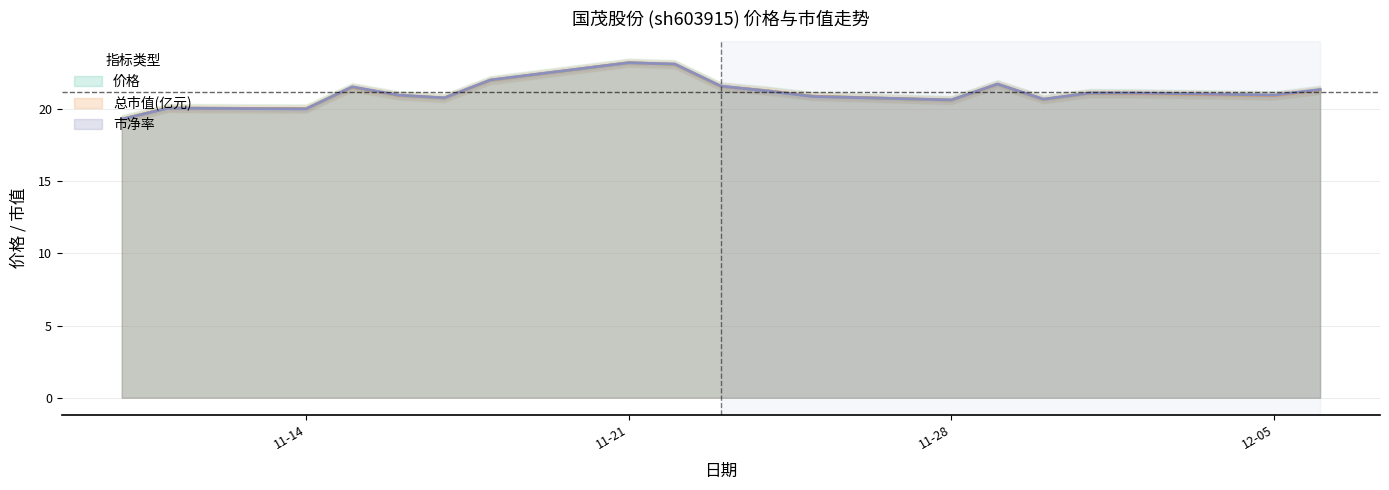

What is the highest value of the 市净率 series?

23.2